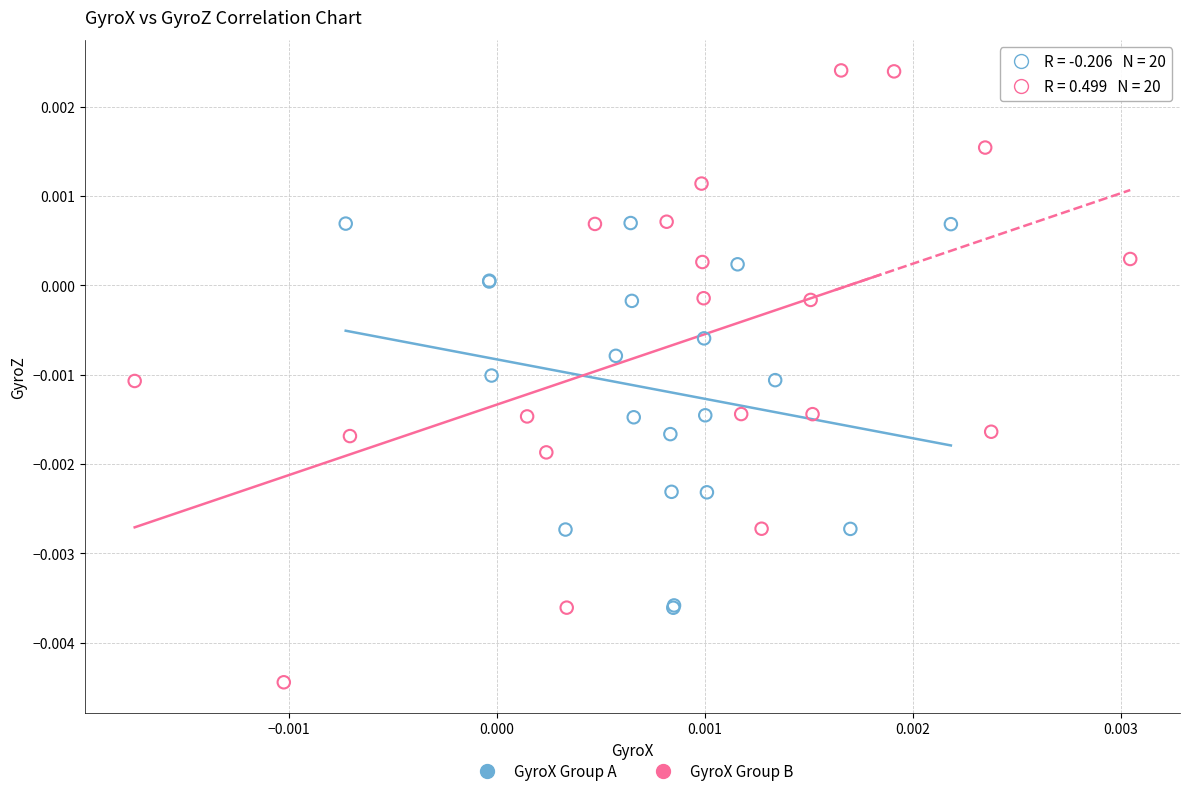

Which series contains the lowest Y value?

GyroX Group B